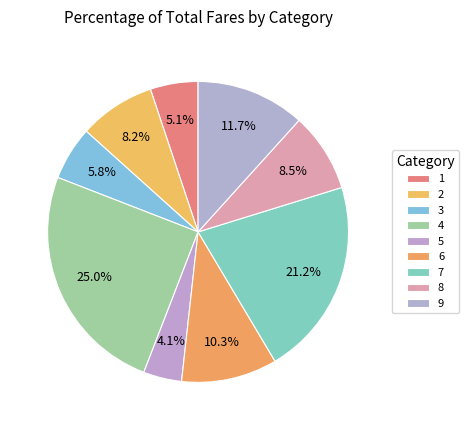

What percentage is NOT represented by 9?

88.3%